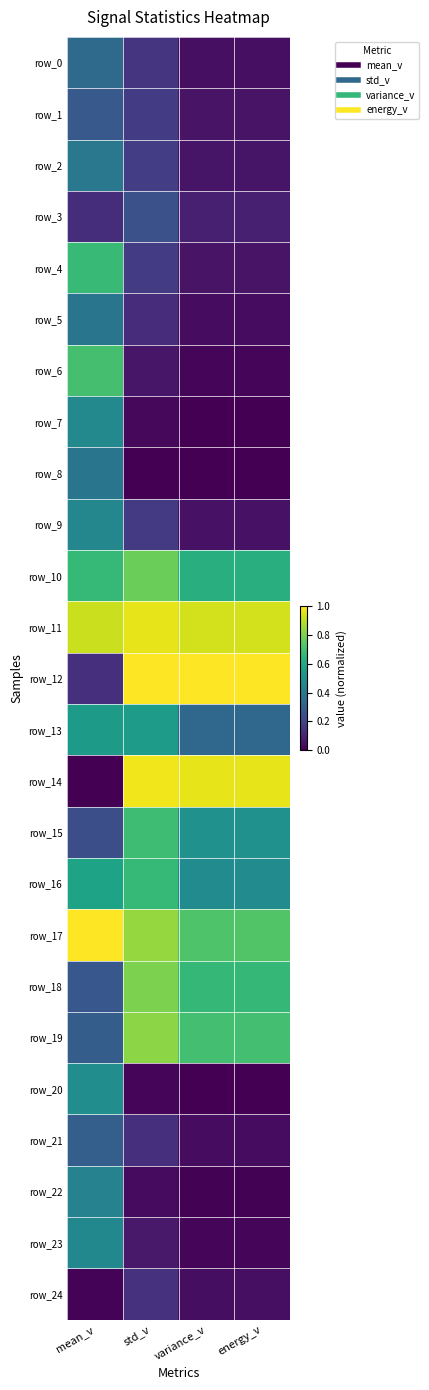

Reading left to right, what are all the values shown in this chart?

row_0: mean_v=0.3	std_v=0.2	variance_v=0.0	energy_v=0.0
row_1: mean_v=0.3	std_v=0.2	variance_v=0.1	energy_v=0.1
row_2: mean_v=0.4	std_v=0.2	variance_v=0.1	energy_v=0.1
row_3: mean_v=0.1	std_v=0.2	variance_v=0.1	energy_v=0.1
row_4: mean_v=0.7	std_v=0.2	variance_v=0.1	energy_v=0.1
row_5: mean_v=0.4	std_v=0.1	variance_v=0.0	energy_v=0.0
row_6: mean_v=0.7	std_v=0.1	variance_v=0.0	energy_v=0.0
row_7: mean_v=0.5	std_v=0.0	variance_v=0.0	energy_v=0.0
row_8: mean_v=0.4	std_v=0.0	variance_v=0.0	energy_v=0.0
row_9: mean_v=0.5	std_v=0.2	variance_v=0.1	energy_v=0.1
row_10: mean_v=0.7	std_v=0.8	variance_v=0.6	energy_v=0.6
row_11: mean_v=0.9	std_v=1.0	variance_v=0.9	energy_v=0.9
row_12: mean_v=0.1	std_v=1.0	variance_v=1.0	energy_v=1.0
row_13: mean_v=0.5	std_v=0.6	variance_v=0.3	energy_v=0.3
row_14: mean_v=0.0	std_v=1.0	variance_v=1.0	energy_v=1.0
row_15: mean_v=0.2	std_v=0.7	variance_v=0.5	energy_v=0.5
row_16: mean_v=0.6	std_v=0.7	variance_v=0.5	energy_v=0.5
row_17: mean_v=1.0	std_v=0.8	variance_v=0.7	energy_v=0.7
row_18: mean_v=0.3	std_v=0.8	variance_v=0.7	energy_v=0.7
row_19: mean_v=0.3	std_v=0.8	variance_v=0.7	energy_v=0.7
row_20: mean_v=0.5	std_v=0.0	variance_v=0.0	energy_v=0.0
row_21: mean_v=0.3	std_v=0.1	variance_v=0.0	energy_v=0.0
row_22: mean_v=0.4	std_v=0.0	variance_v=0.0	energy_v=0.0
row_23: mean_v=0.5	std_v=0.1	variance_v=0.0	energy_v=0.0
row_24: mean_v=0.0	std_v=0.1	variance_v=0.0	energy_v=0.0